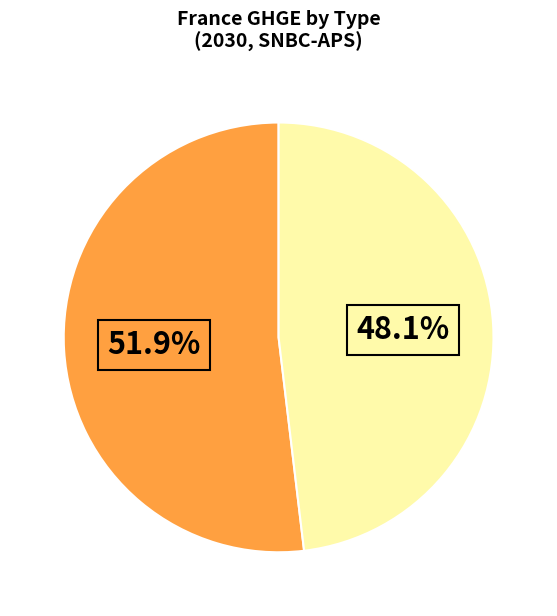

Is there a majority slice in this chart?

Yes